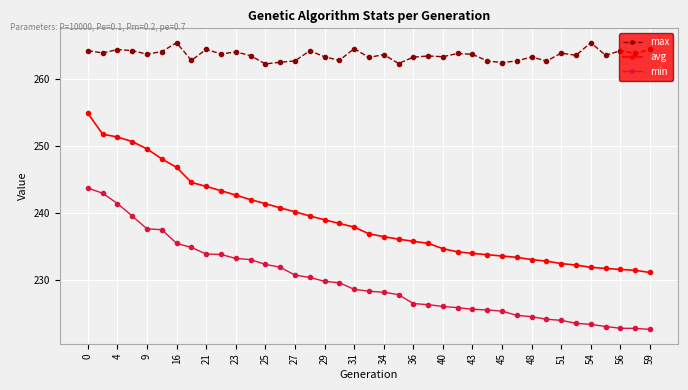

What is the value of the min point at the 37th from the left?

222.8